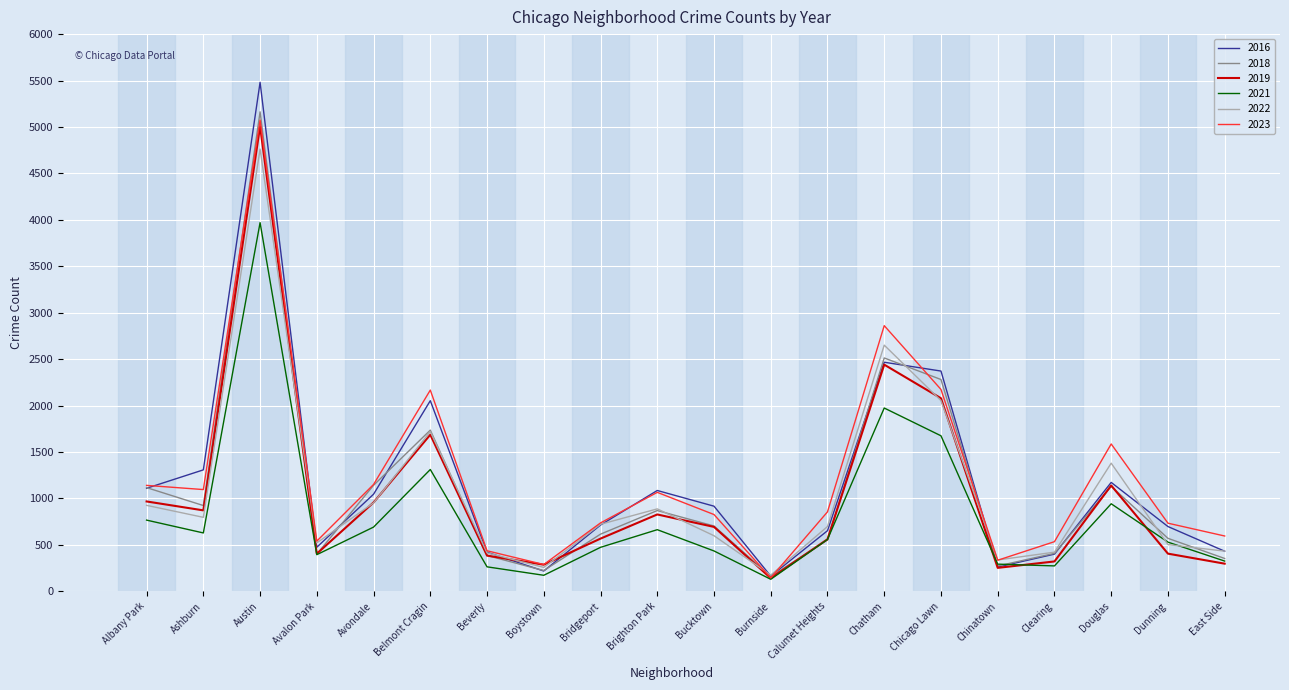

Is the value of 2018 at Chatham greater than the value of 2023 at Ashburn?

Yes